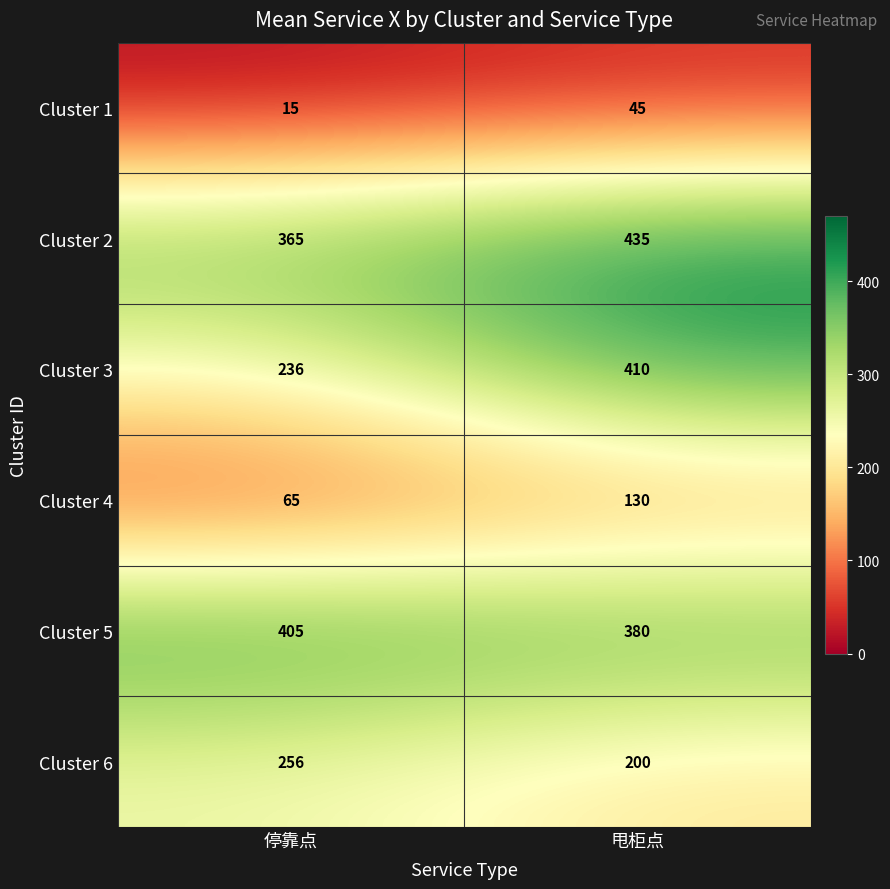

Which series has the widest spread of values?

Cluster 3